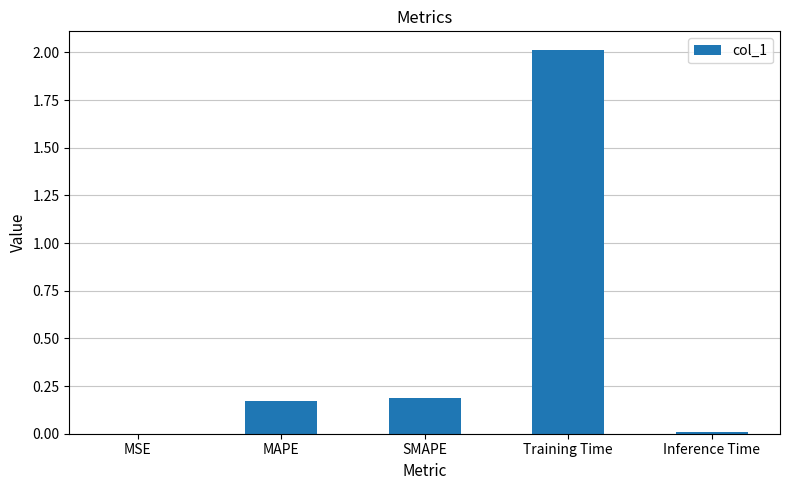

What is the sum of all values?

2.4